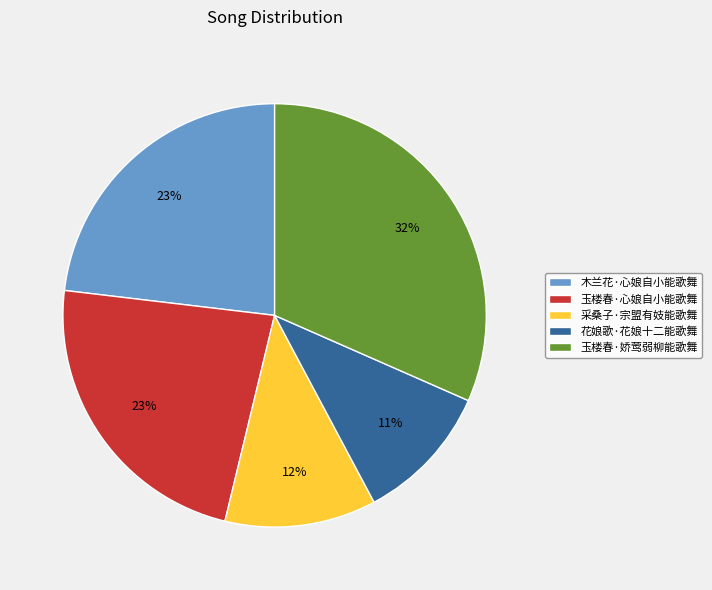

To the nearest percent, what portion does 采桑子·宗盟有妓能歌舞 represent?

12%